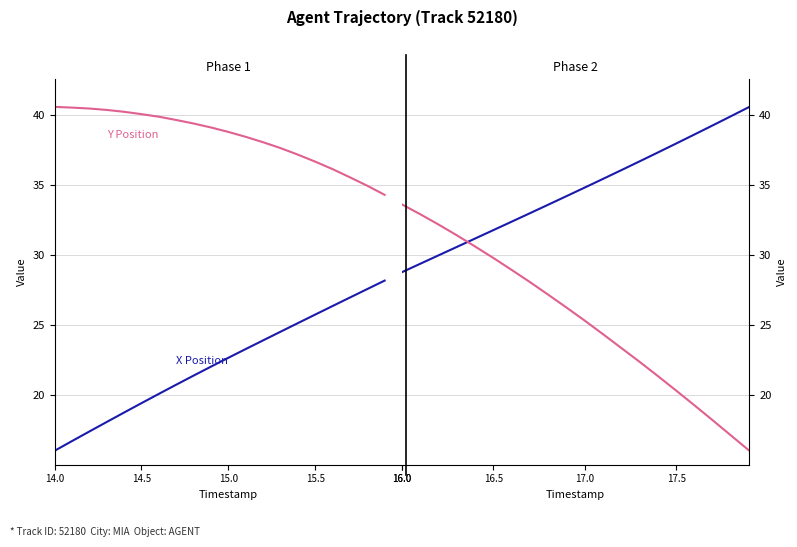

How many data points does each series have?

20